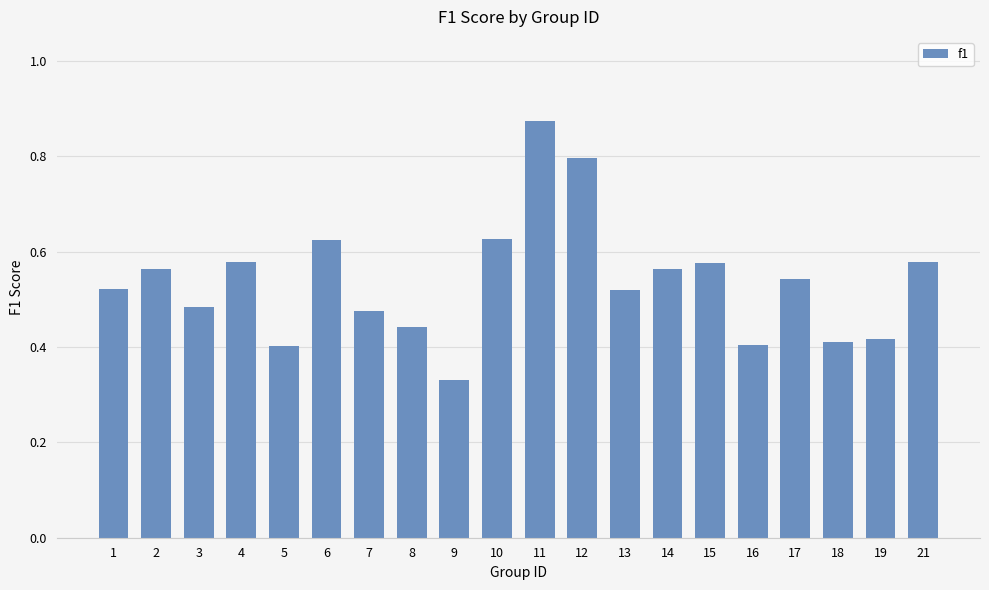

At which label is the value closest to 0?

9